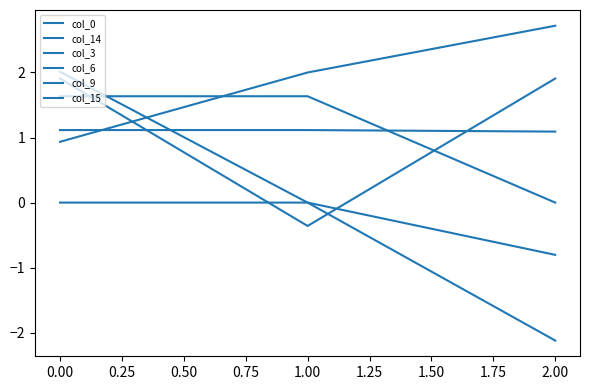

The col_3 series shows -0.5 at 0.00. True or false?

False